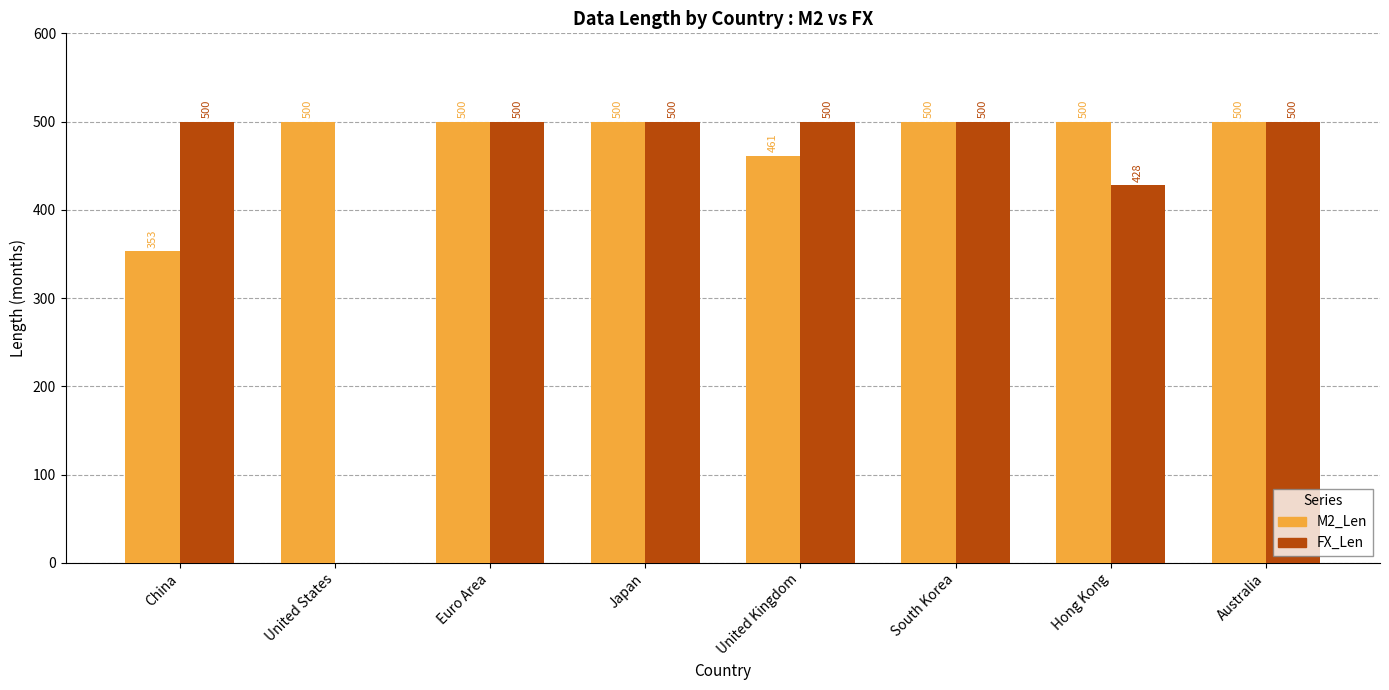

Is the value of M2_Len at China greater than the value of FX_Len at Japan?

No